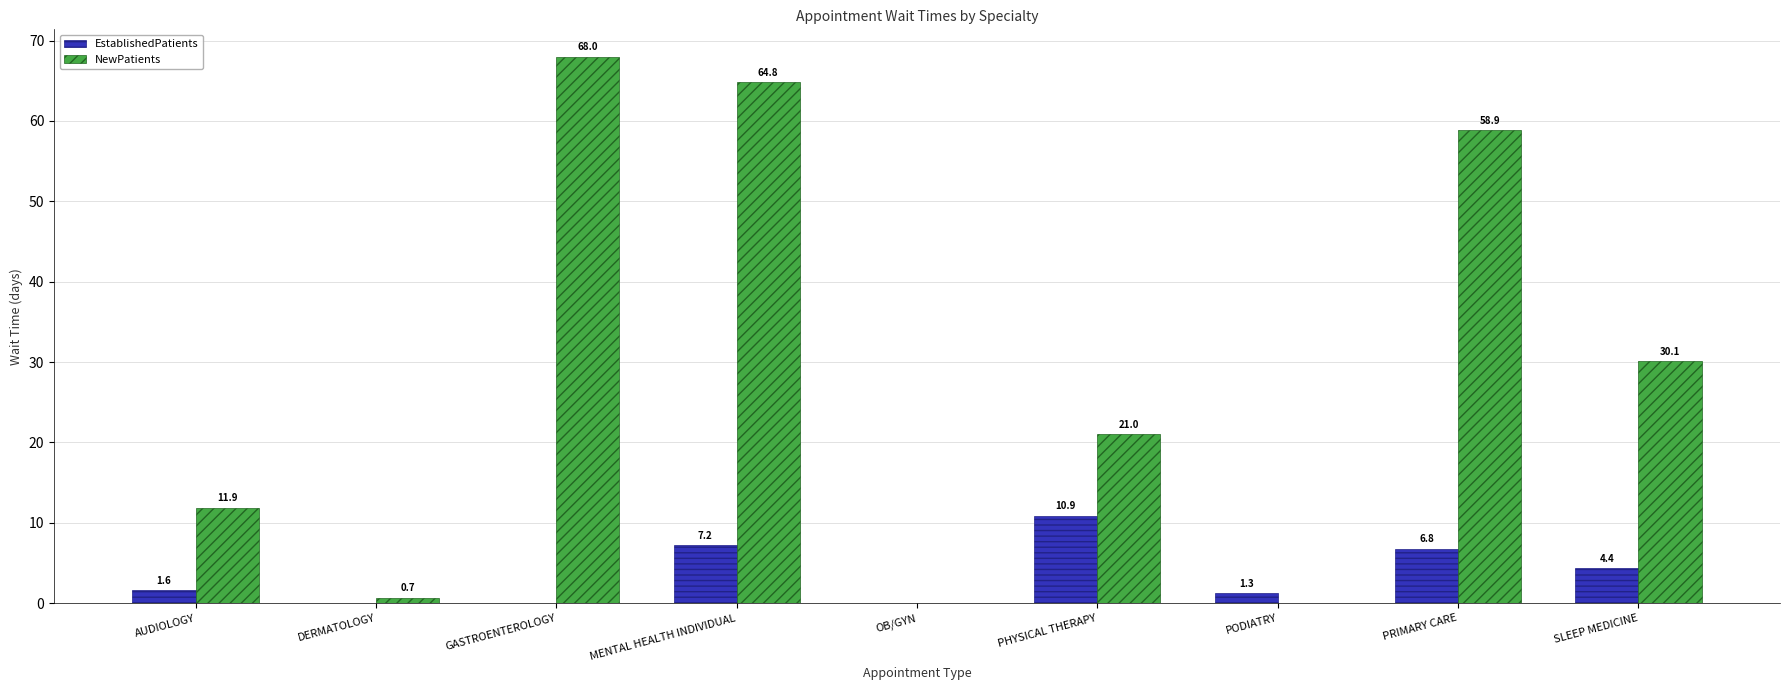

Which series has the largest total across all categories?

NewPatients